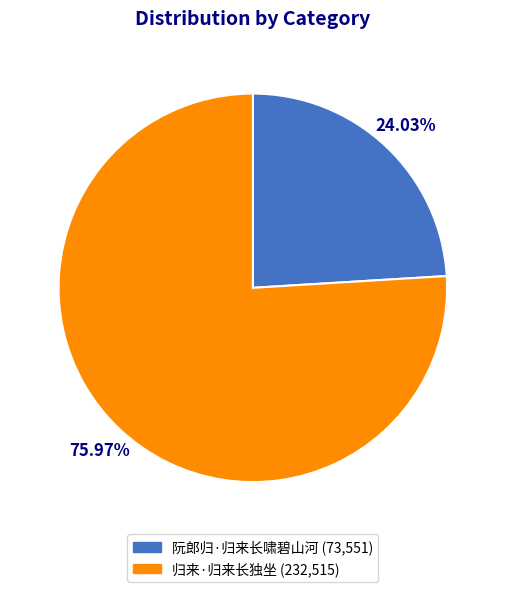

What is the total percentage of 归来·归来长独坐 and 阮郎归·归来长啸碧山河?

100.0%